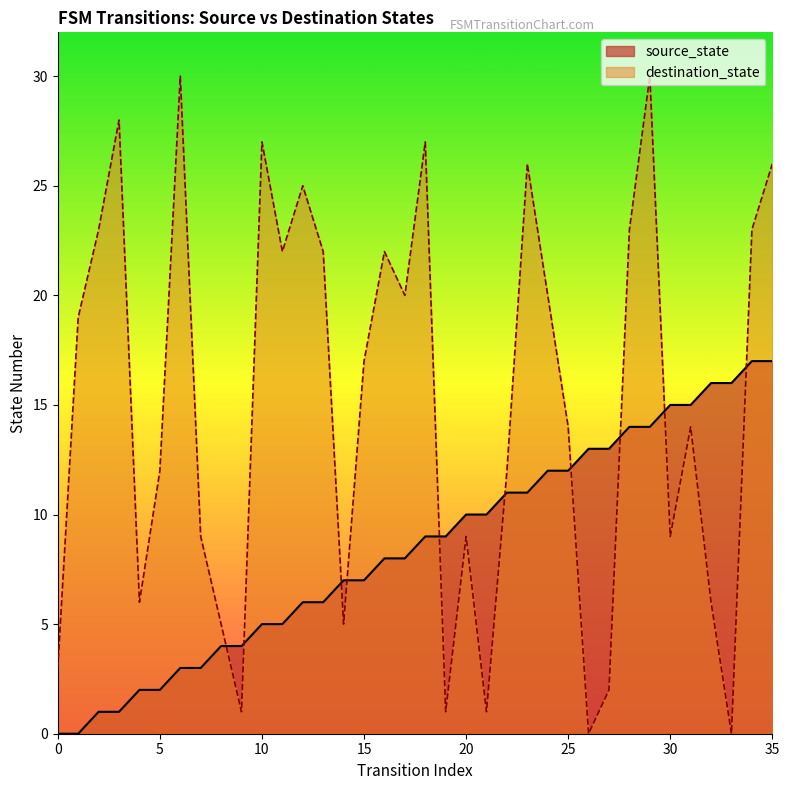

What is the value of the source_state point at the 26th from the left?

12